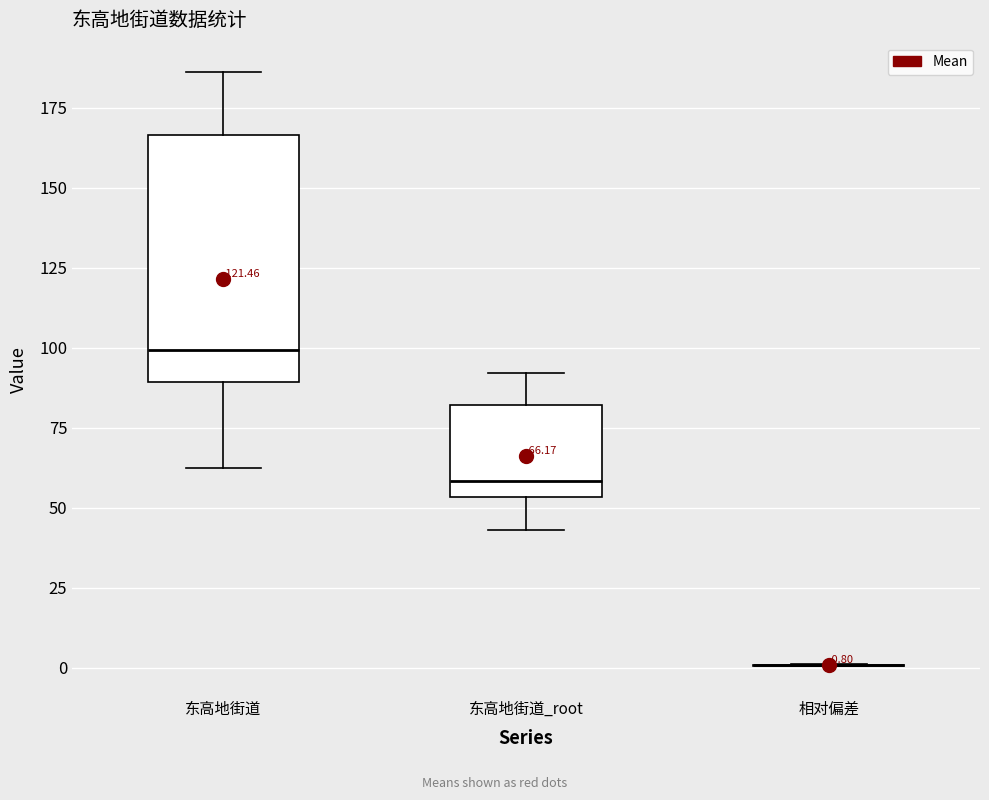

Comparing the boxes themselves (not the whiskers), which one is the tallest?

东高地街道